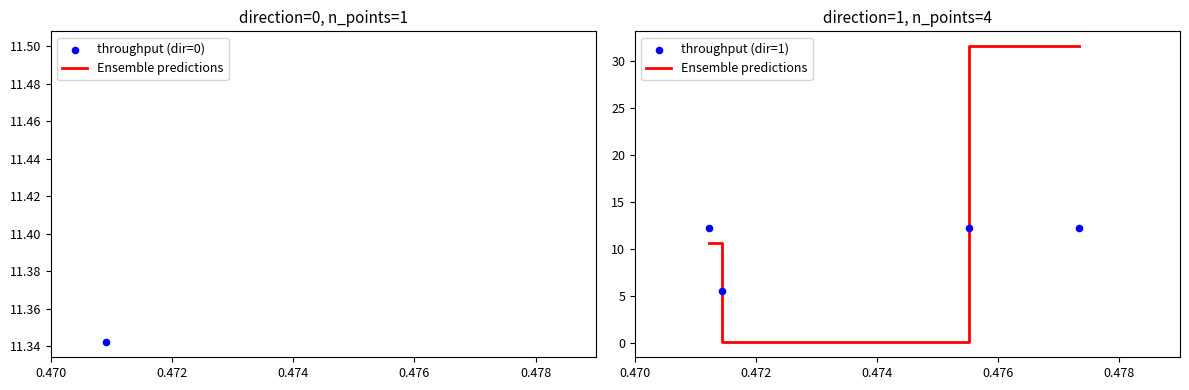

Which series reaches the maximum Y coordinate?

Ensemble predictions